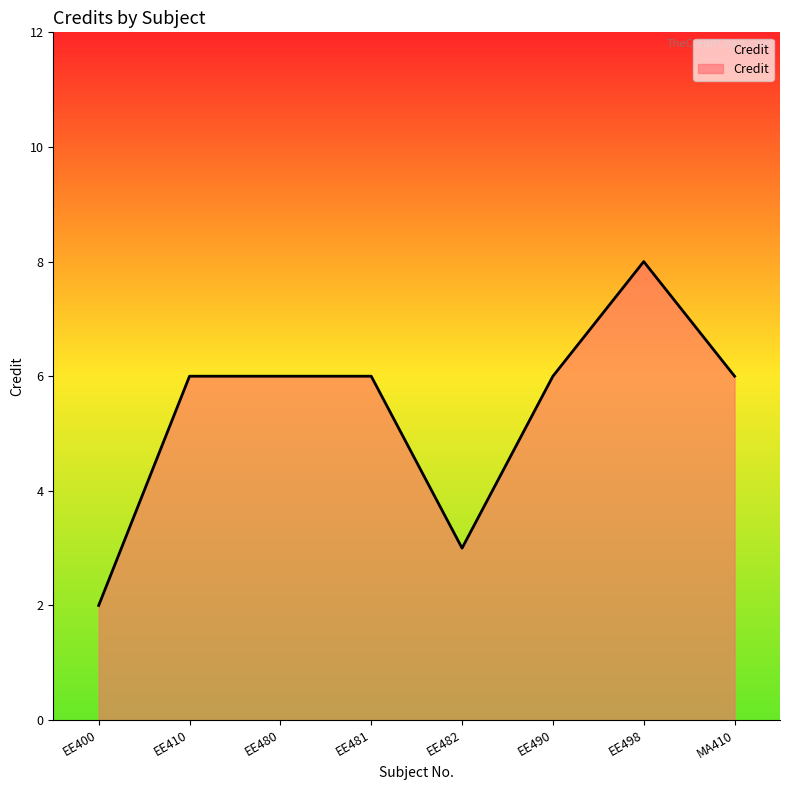

At which category does the chart reach its peak across all series?

EE498